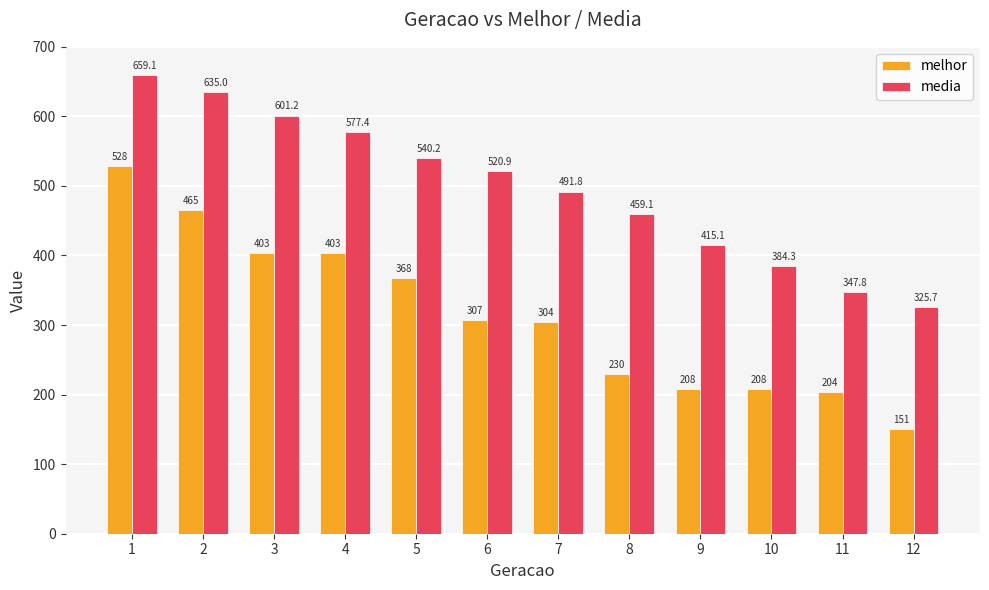

Rank the series by their average value, from lowest to highest.

melhor, media